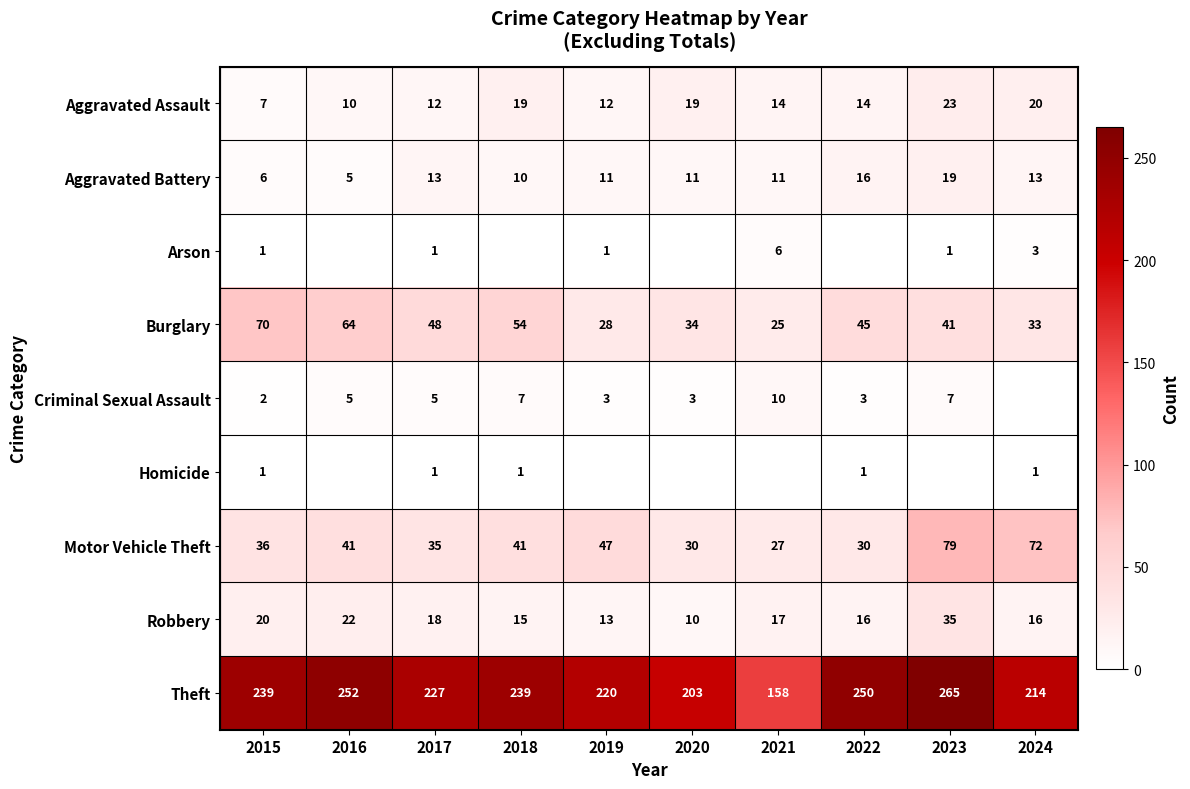

How many data points in Theft are less than 239?

5